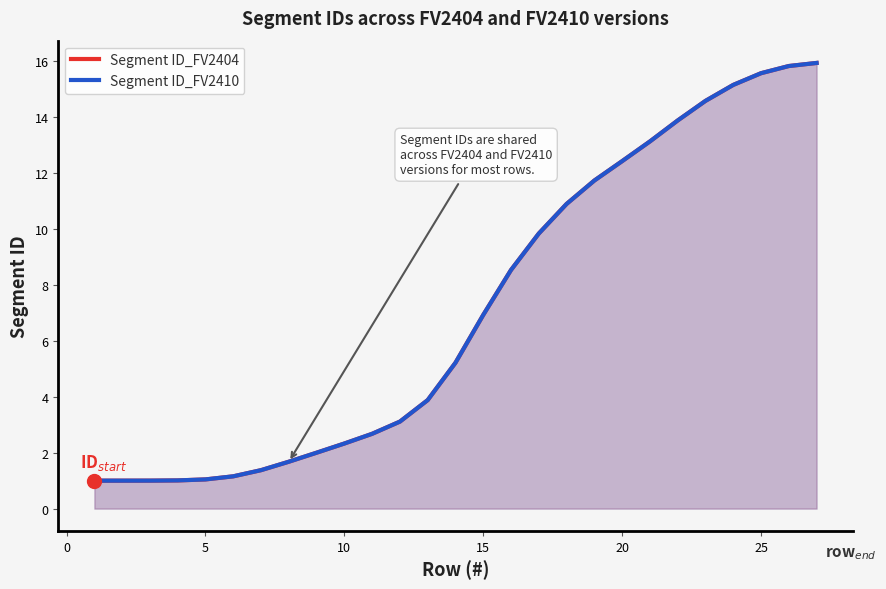

What is the value of the Segment ID_FV2404 point at the 18th from the left?

10.9